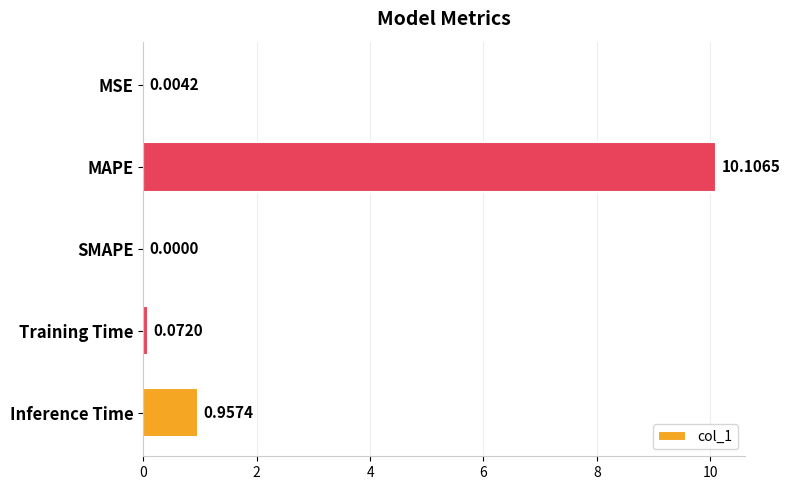

What is the change in value from MSE to MAPE?

+10.1